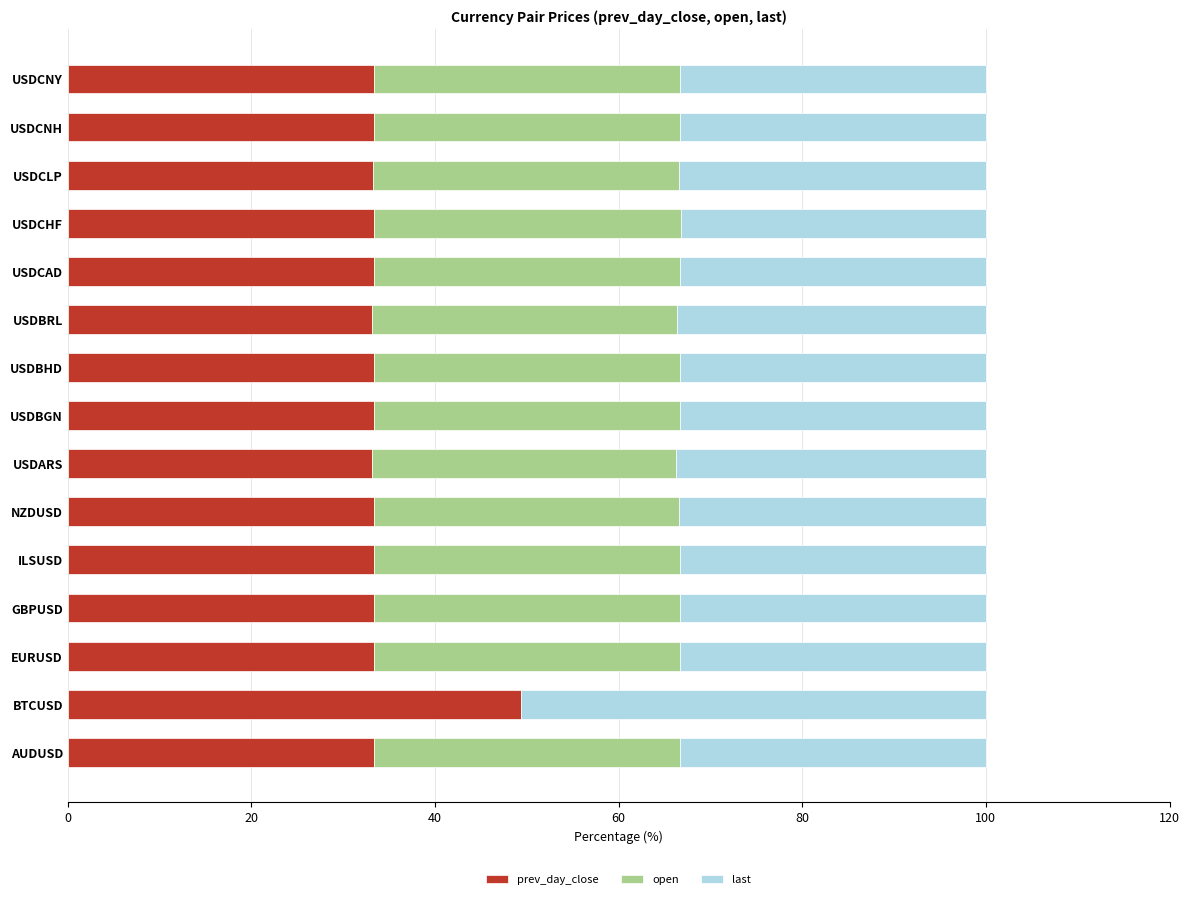

How many categories are shown in the chart?

15